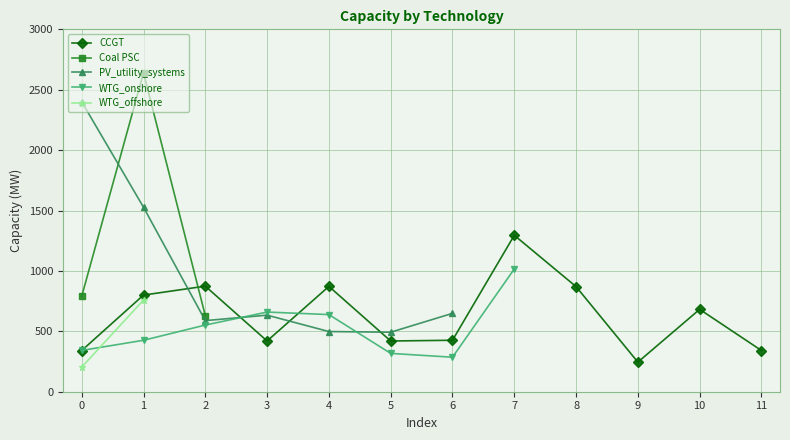

Which series has the largest total across all categories?

CCGT